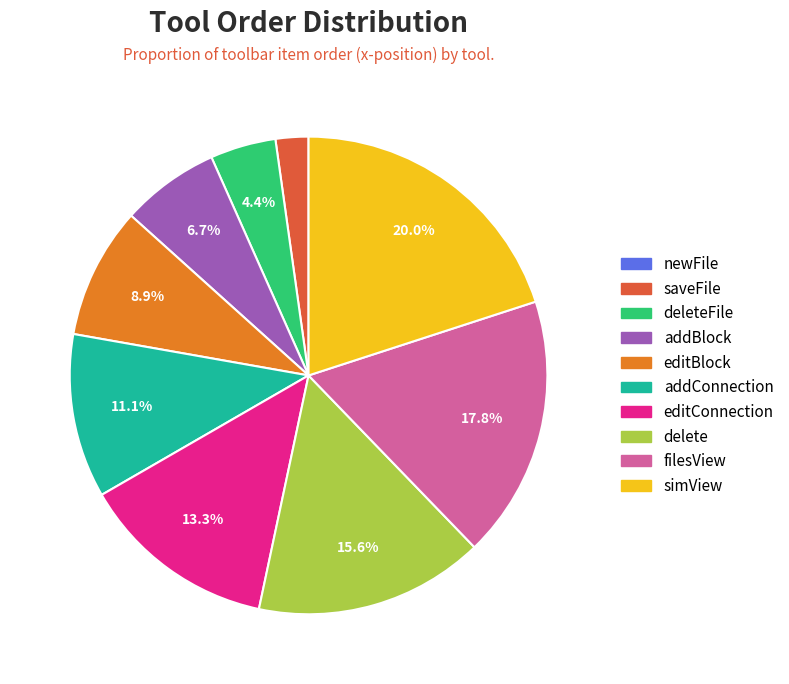

Is there any slice that represents more than half of the pie?

No